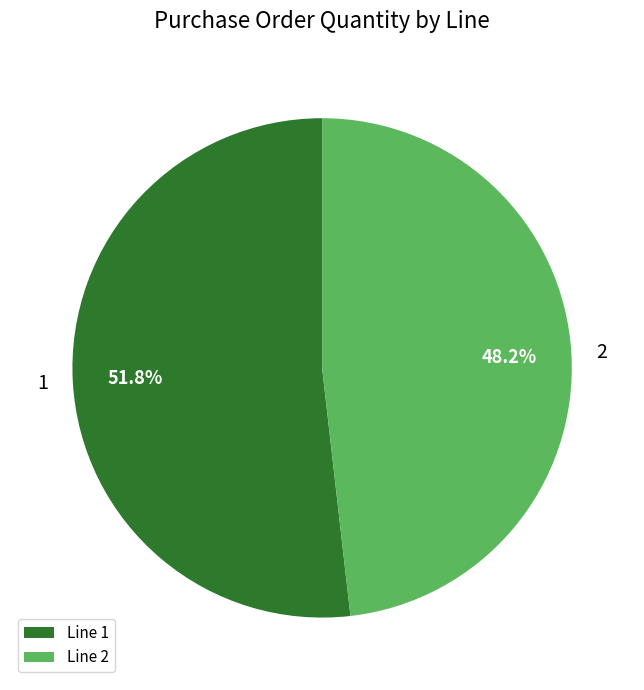

Which slice is the largest?

Line 1